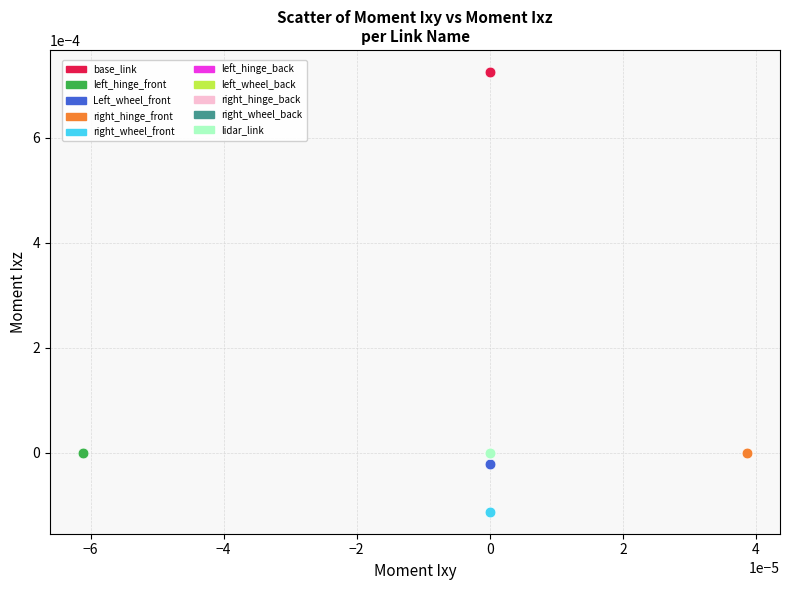

What are all the series names shown in the legend?

base_link, left_hinge_front, Left_wheel_front, right_hinge_front, right_wheel_front, left_hinge_back, left_wheel_back, right_hinge_back, right_wheel_back, lidar_link